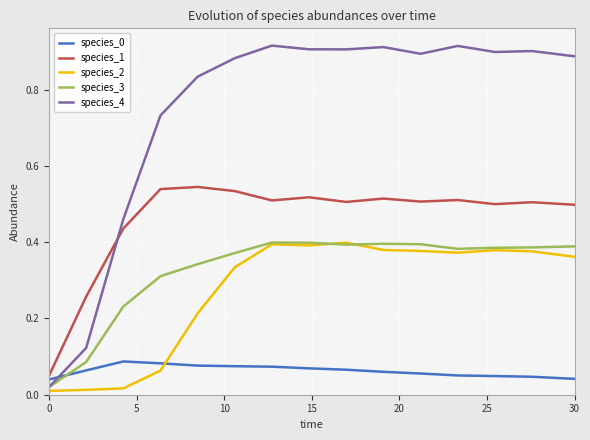

Which series ends up on top after the final intersection of species_4 and species_1?

species_4